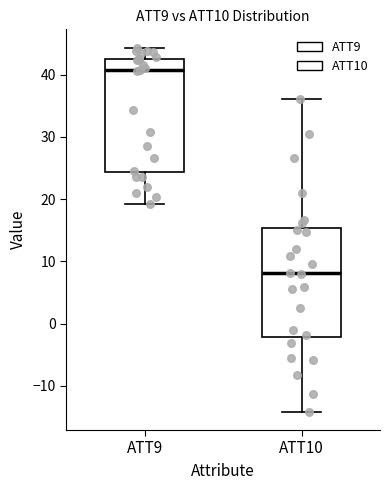

Reading left to right, read every box against the y-axis: the position of its median line, the range the box covers, and the ends of its whiskers. The values are not printed on the chart, so give them approximately, as read against the axis.

ATT9: median 41, box 24 to 43, whiskers 19 to 44
ATT10: median 8, box -2 to 15, whiskers -14 to 36